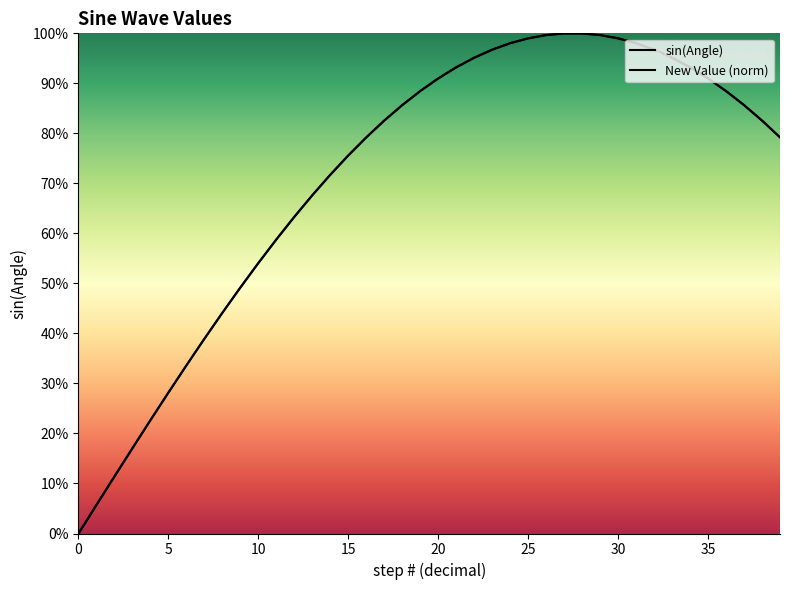

Between 15 and 37, which is larger?

37